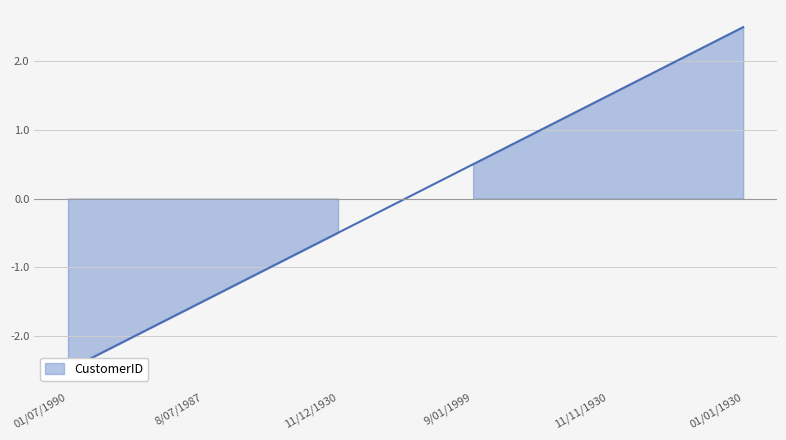

Where is the data nearest to the value 0?

11/12/1930